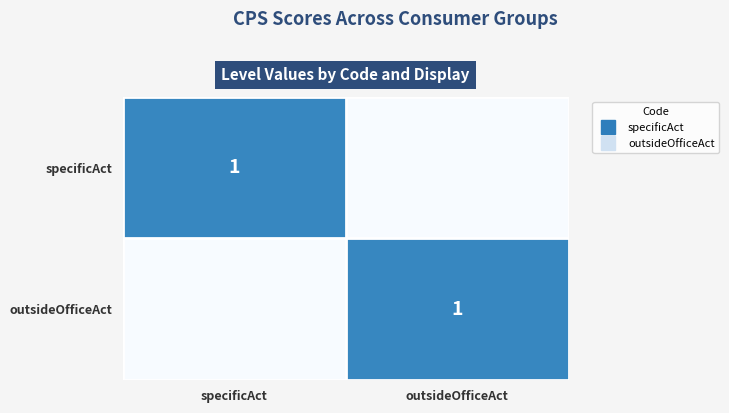

Is it true that outsideOfficeAct equals -1 at specificAct?

False